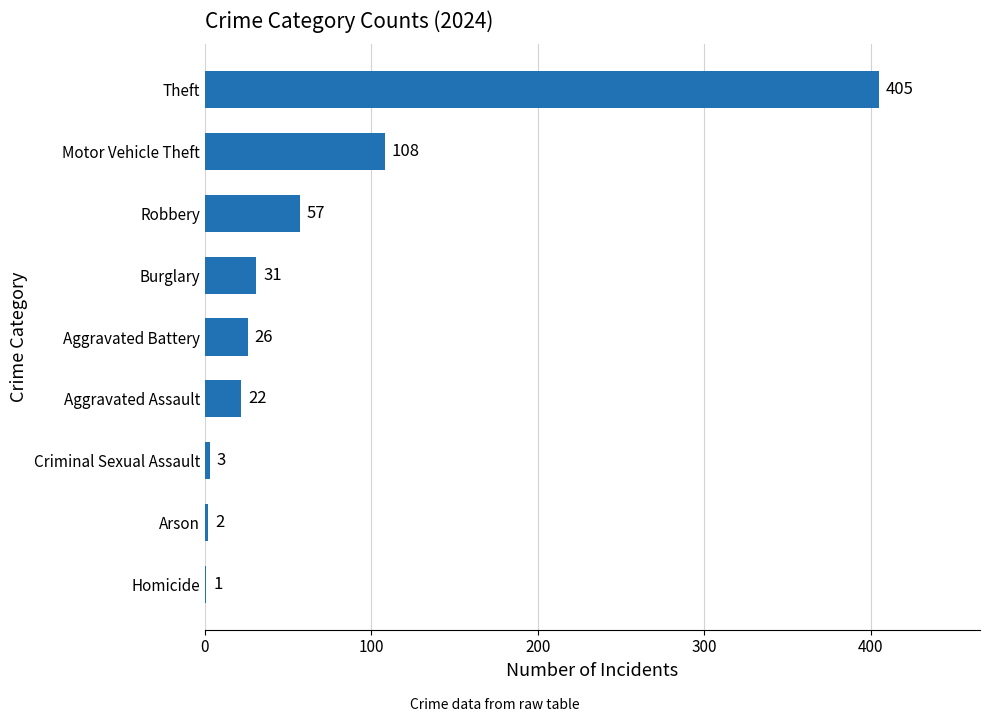

Reading bottom to top, extract all data points from this chart.

Homicide=1	Arson=2	Criminal Sexual Assault=3	Aggravated Assault=22	Aggravated Battery=26	Burglary=31	Robbery=57	Motor Vehicle Theft=108	Theft=405